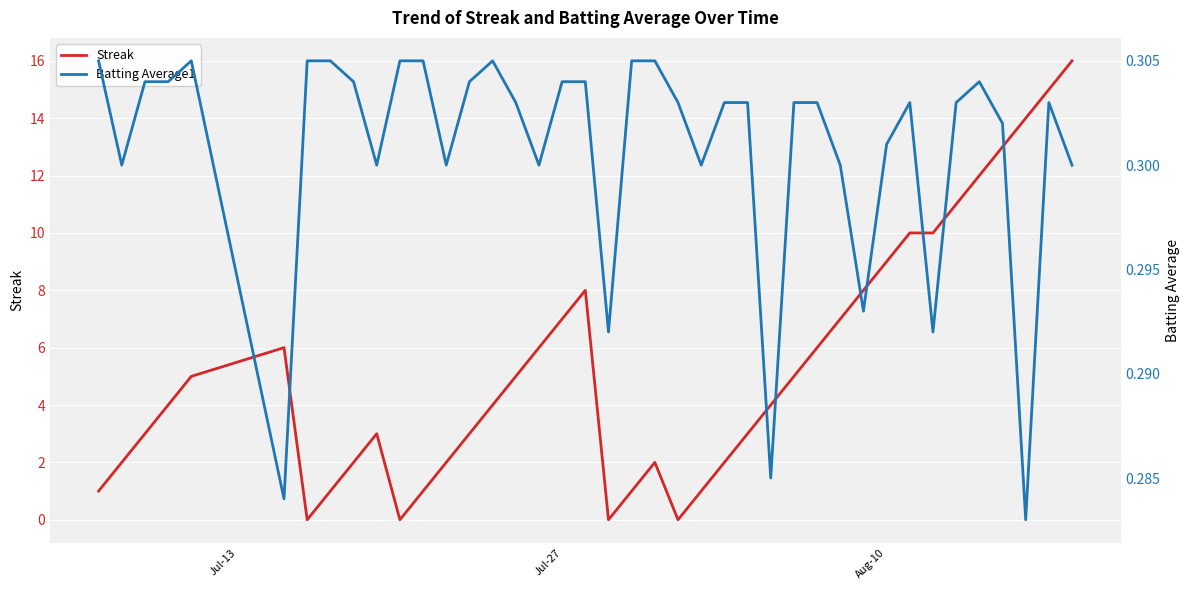

What is the highest value of the Streak series?

16